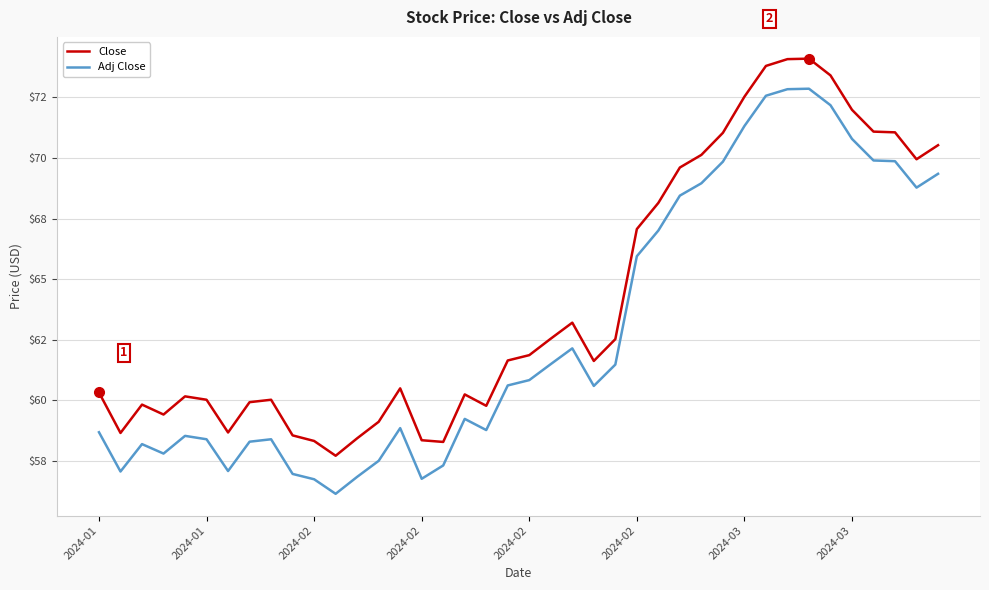

Is this an area chart (filled region under the line)?

No